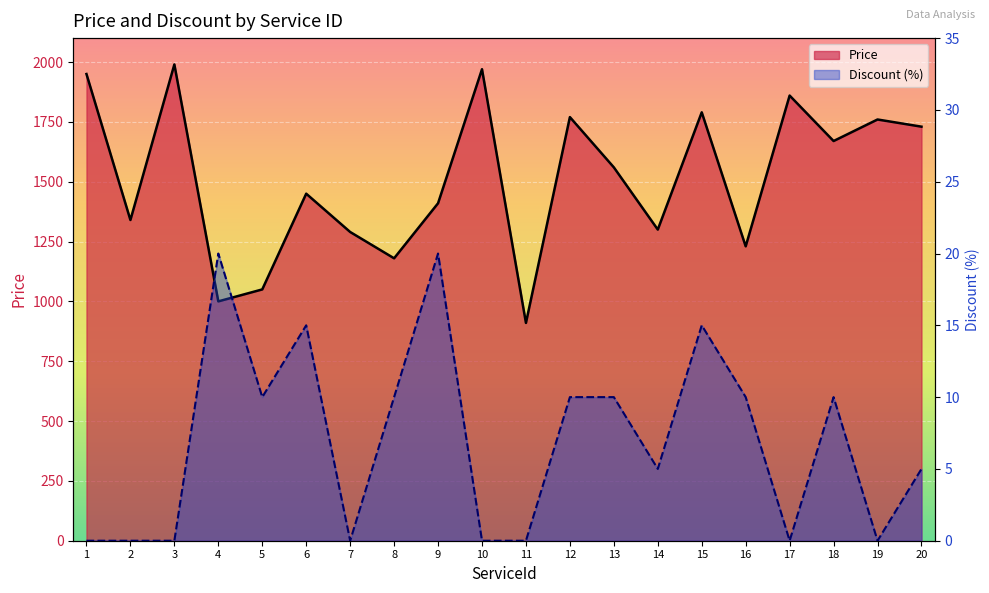

What is the difference between the highest and lowest values at 16?

1220